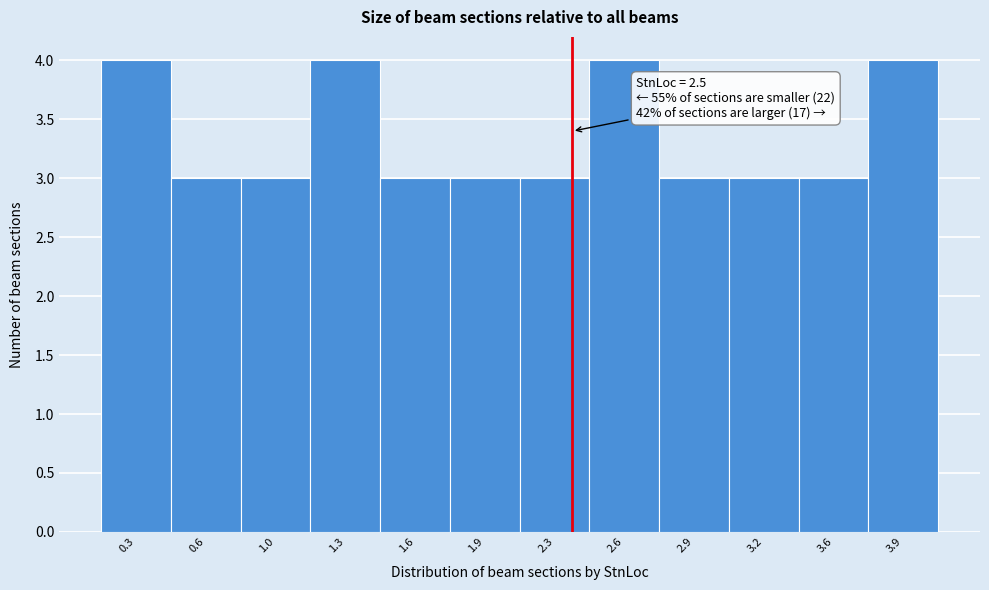

Reading right to left, extract all data points from this chart.

4	3	3	3	4	3	3	3	4	3	3	4